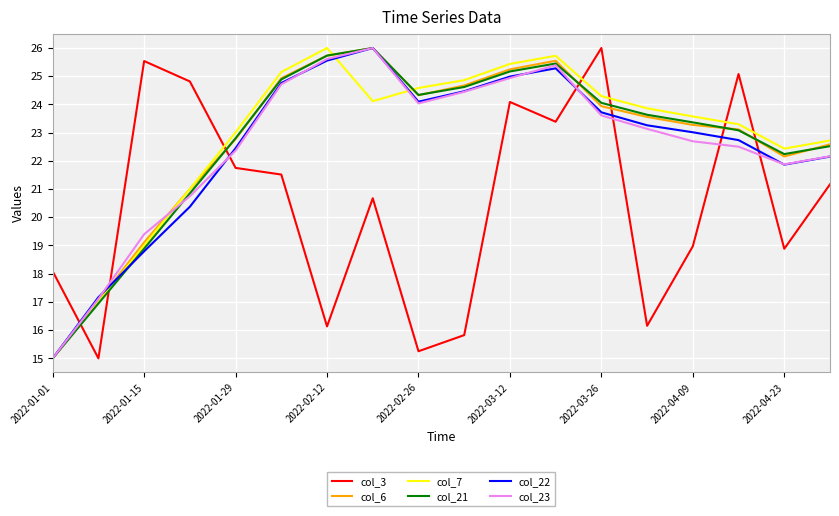

What is the greatest value displayed?

26.0